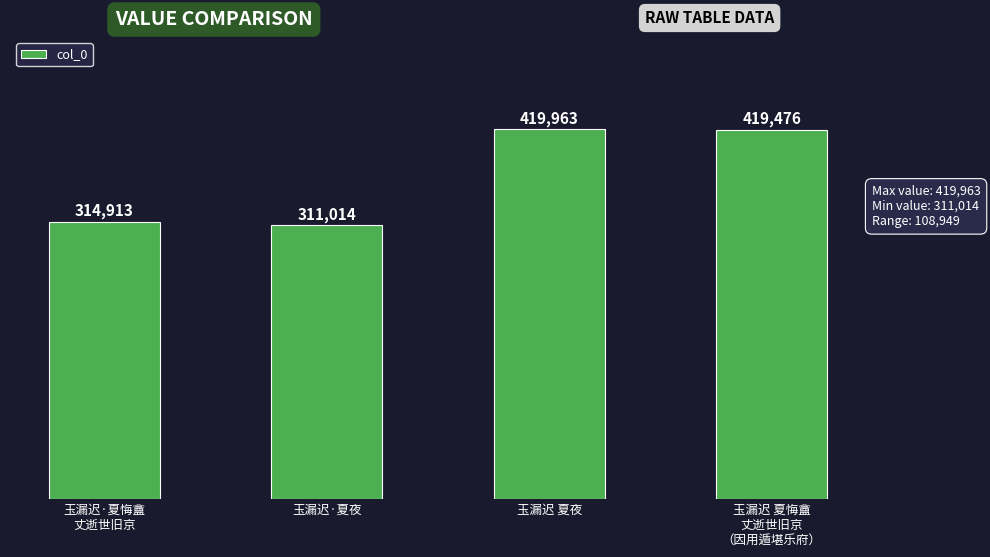

What is the average value?

366342